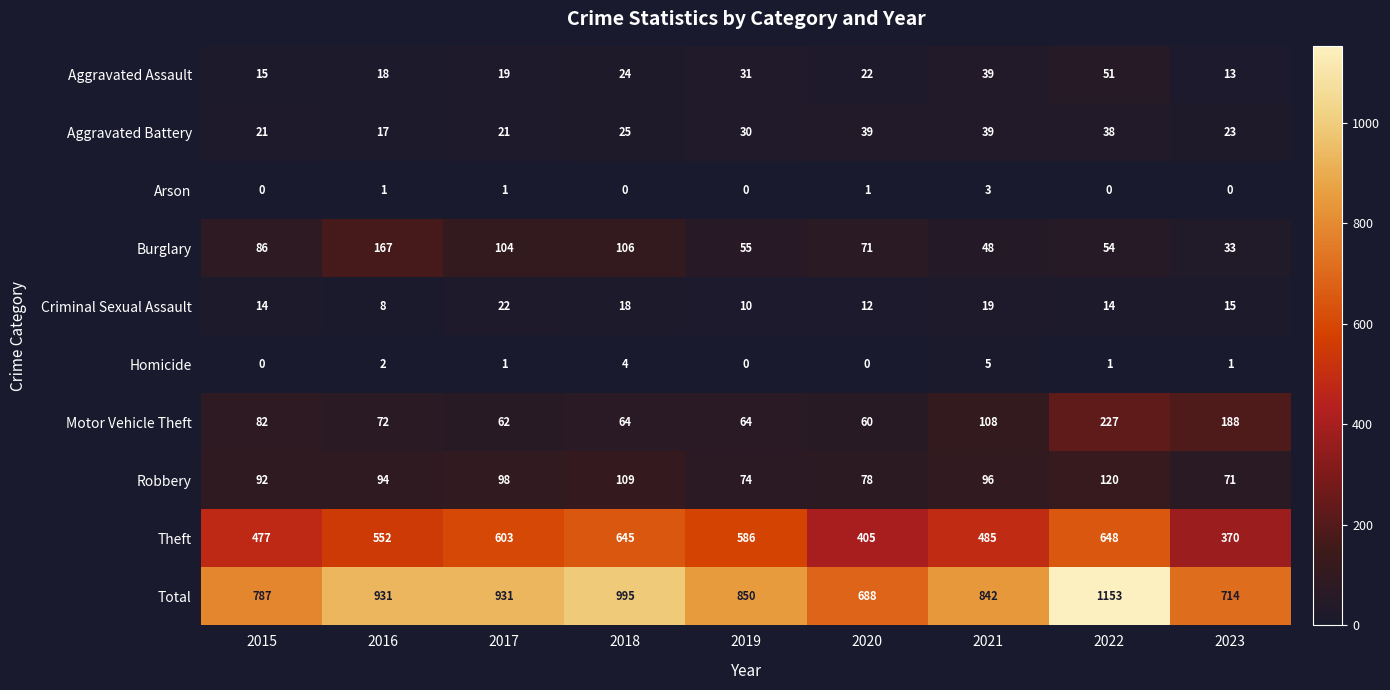

How many categories are shown in the chart?

9